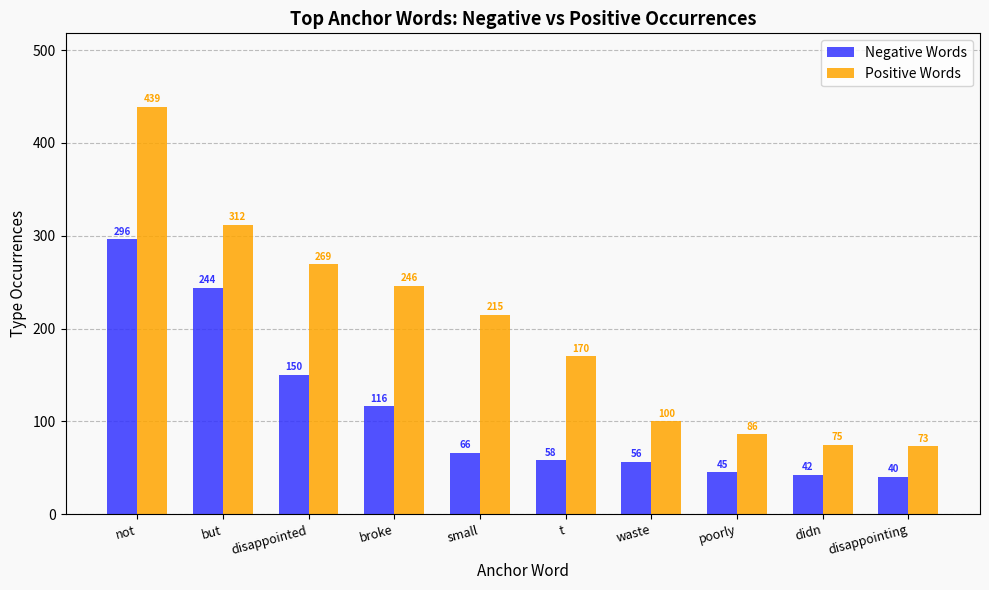

Which series has the largest range (max minus min)?

Positive Words